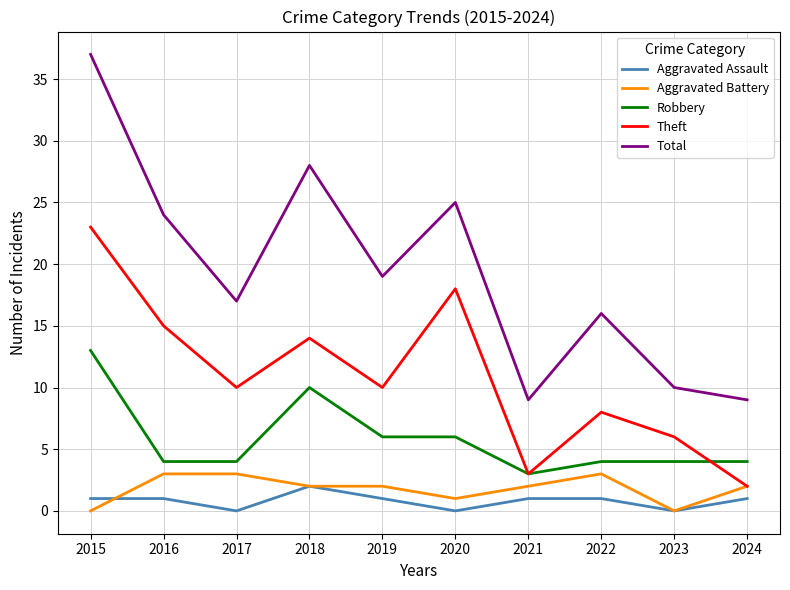

What is the spread (max minus min) of values at 2023?

10